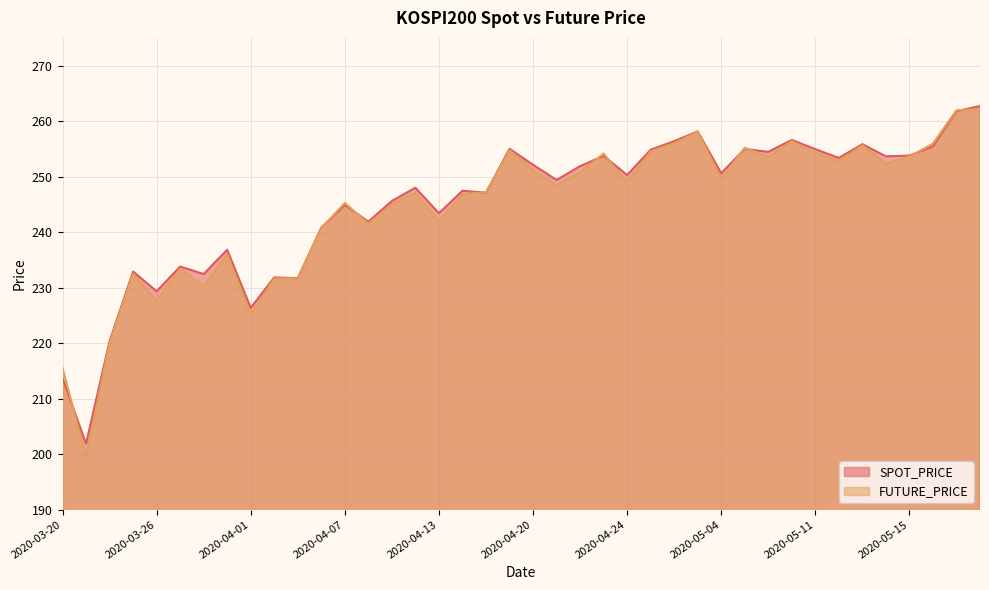

True or false: FUTURE_PRICE has a value of 249.6 at 2020-05-04.

True